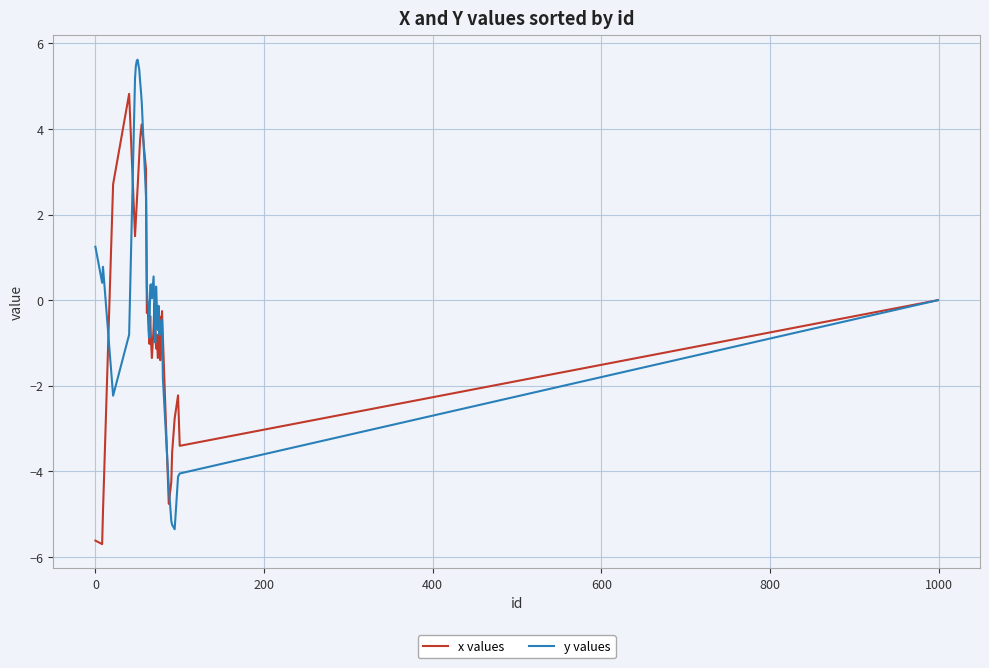

Rank the series by their maximum value, from highest to lowest.

y values, x values